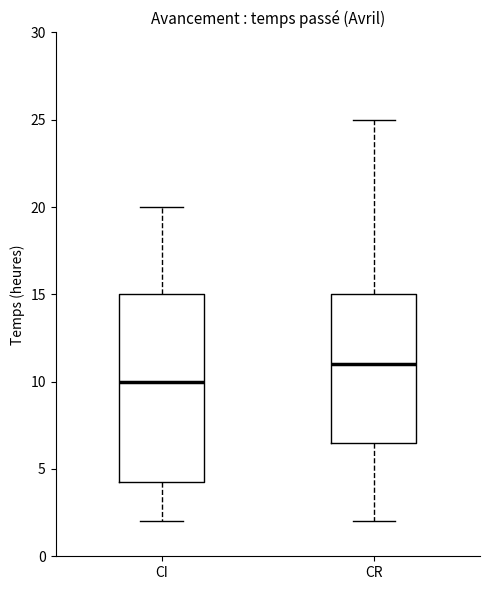

Which box's median line is the highest?

CR